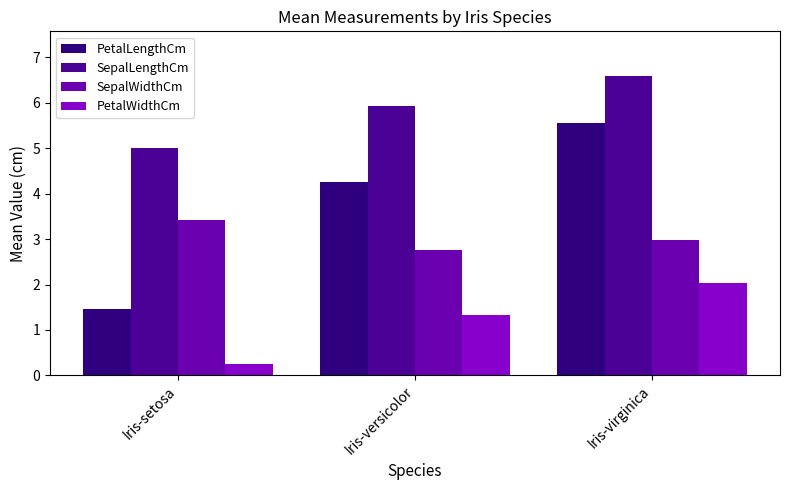

At how many categories does at least one series exceed 4?

3